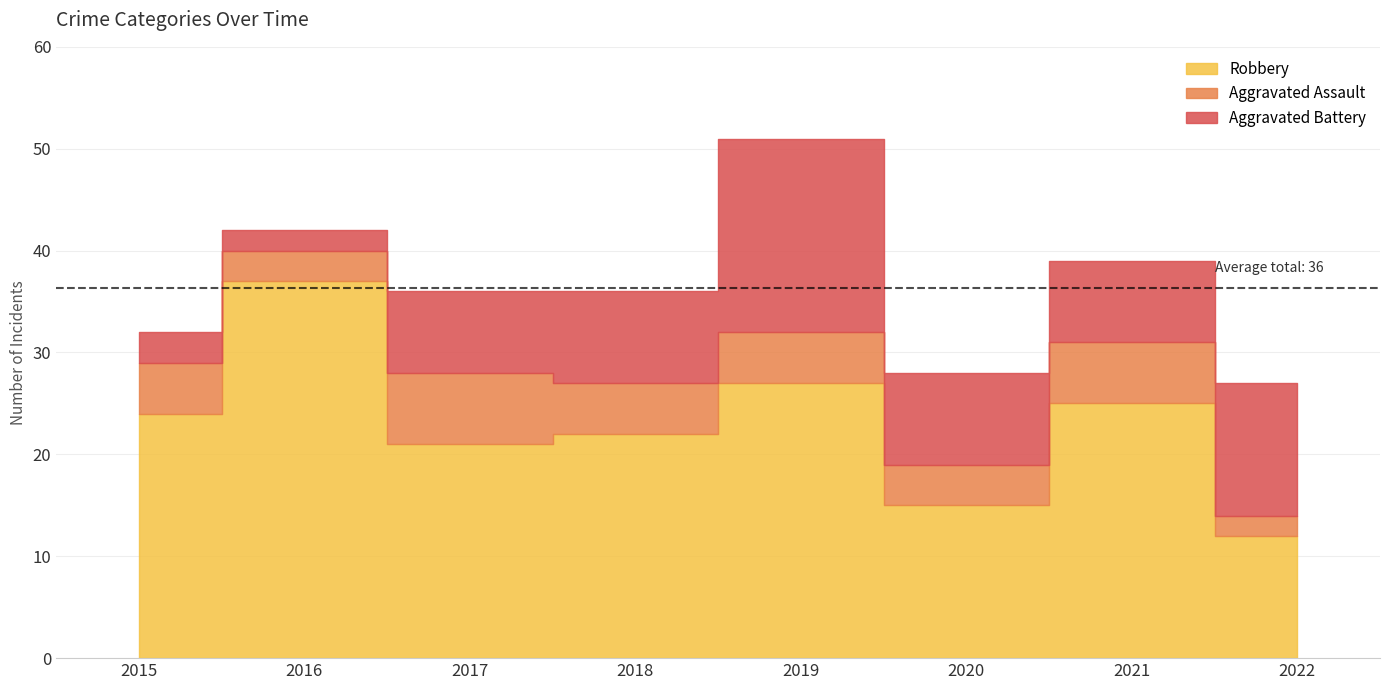

True or false: Aggravated Battery has a value of 11 at 2017.

False